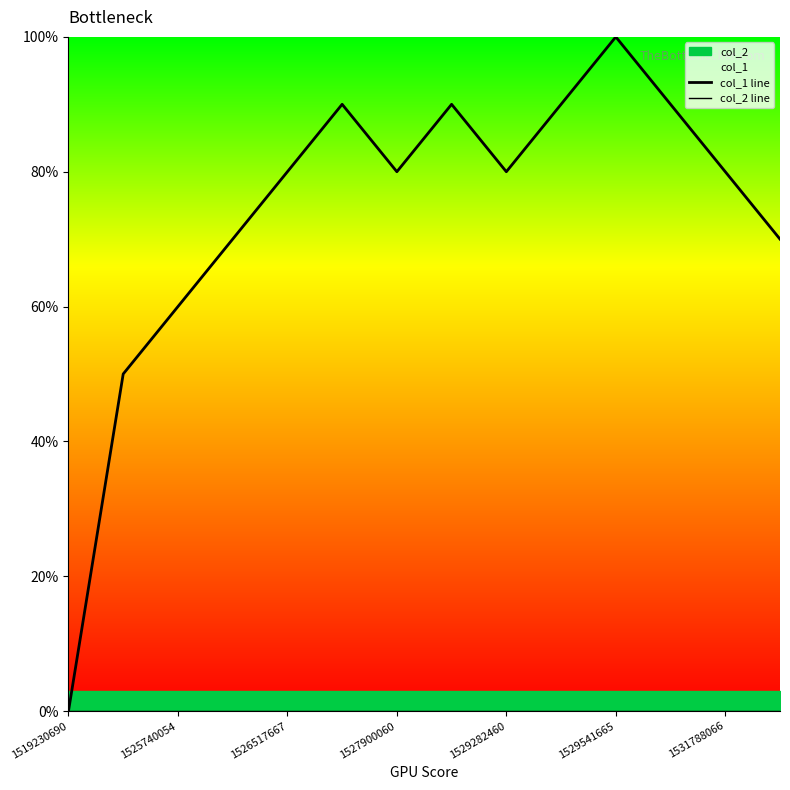

Which series has the widest spread of values?

col_1 line